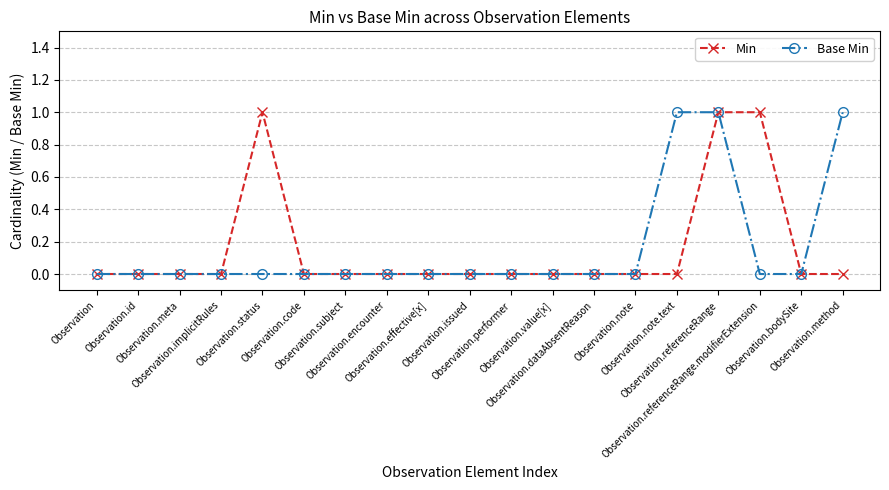

Reading right to left, extract all data points from this chart.

Min: 0	0	1	1	0	0	0	0	0	0	0	0	0	0	1	0	0	0	0
Base Min: 1	0	0	1	1	0	0	0	0	0	0	0	0	0	0	0	0	0	0